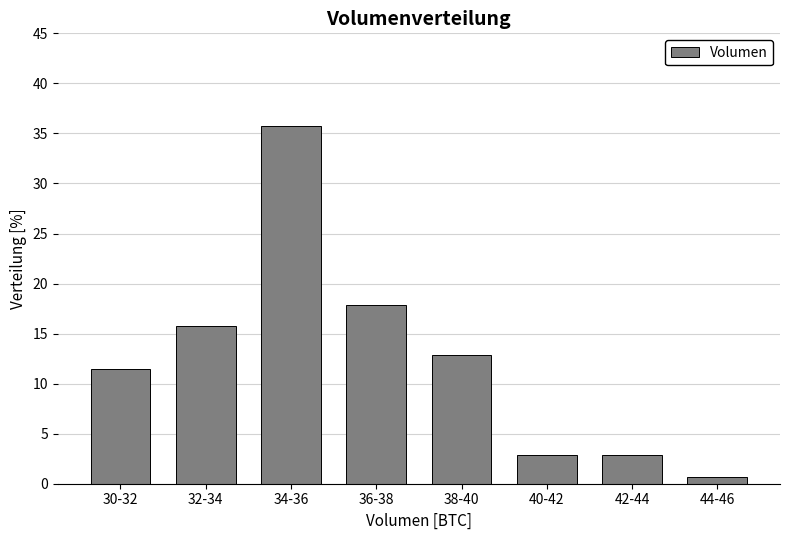

Reading left to right, list all the values displayed in this chart.

30-32=11.4	32-34=15.7	34-36=35.7	36-38=17.9	38-40=12.9	40-42=2.9	42-44=2.9	44-46=0.7